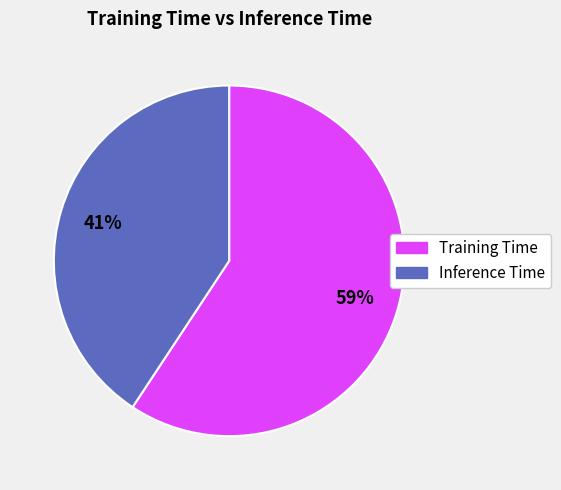

Do Training Time and Inference Time together represent more than half of the pie?

Yes